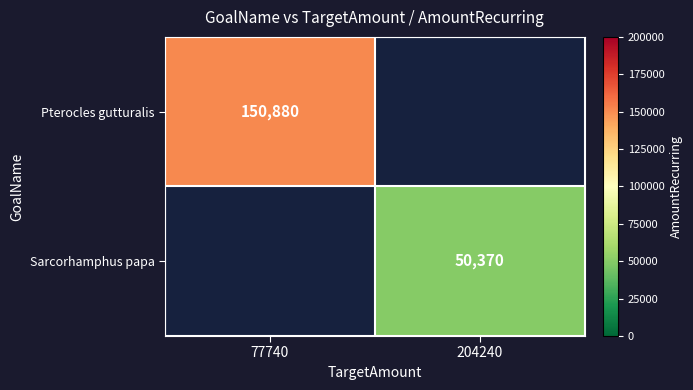

The value of Pterocles gutturalis at 77740 is 150880. True or false?

True